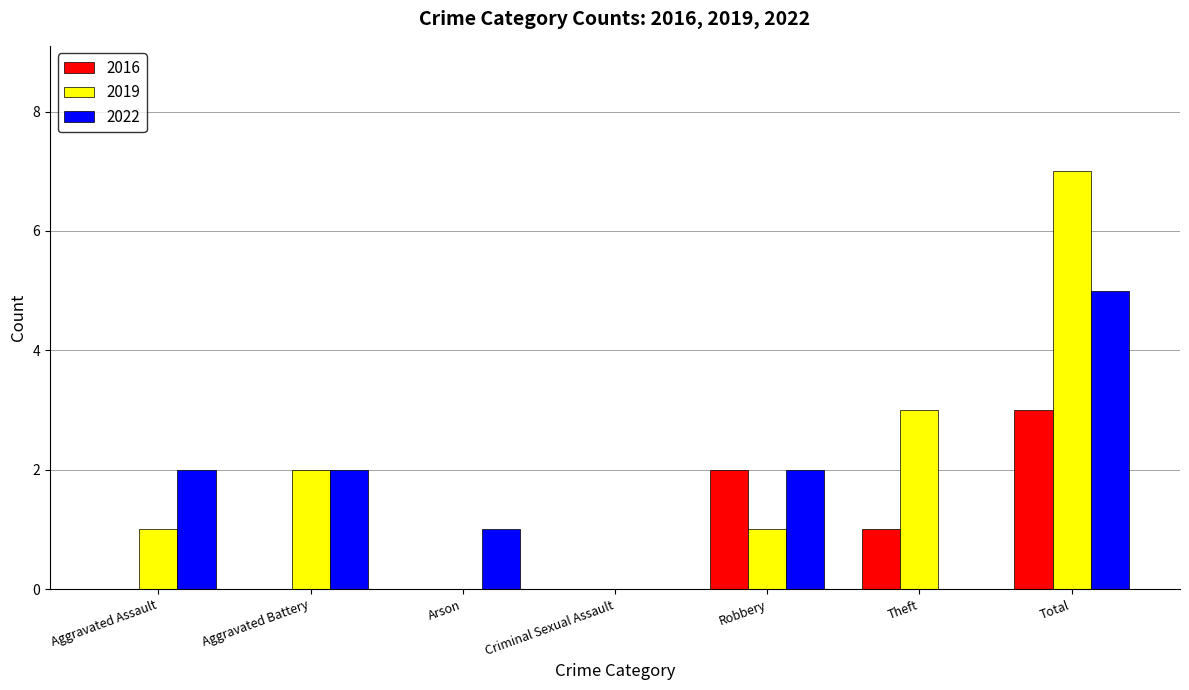

Are the bars horizontal?

No